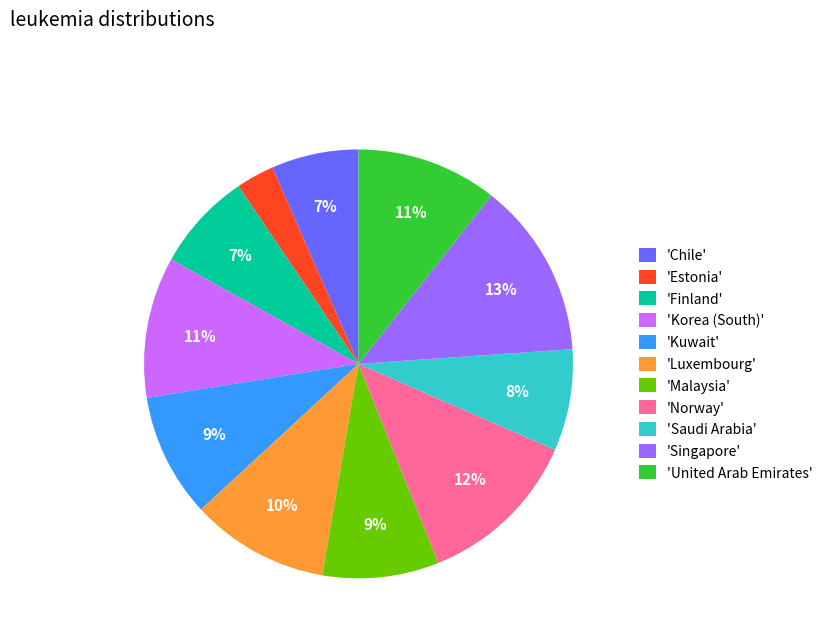

What is the largest slice in the pie chart?

'Singapore'